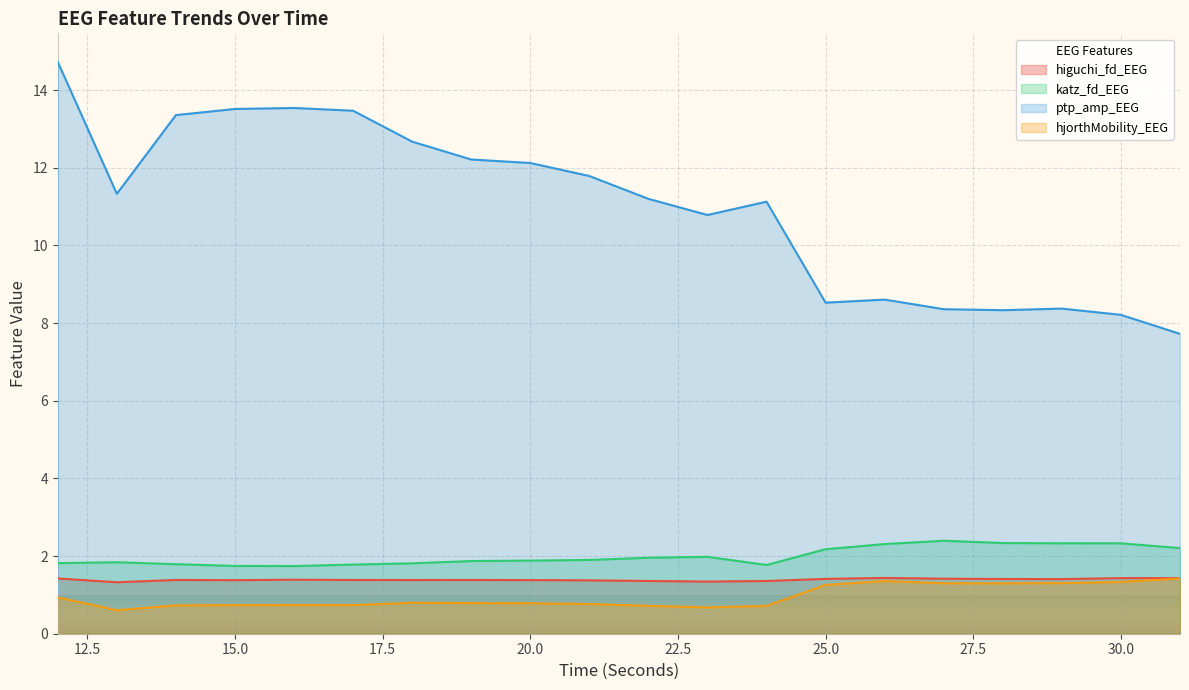

What is the minimum value shown in the chart?

0.6